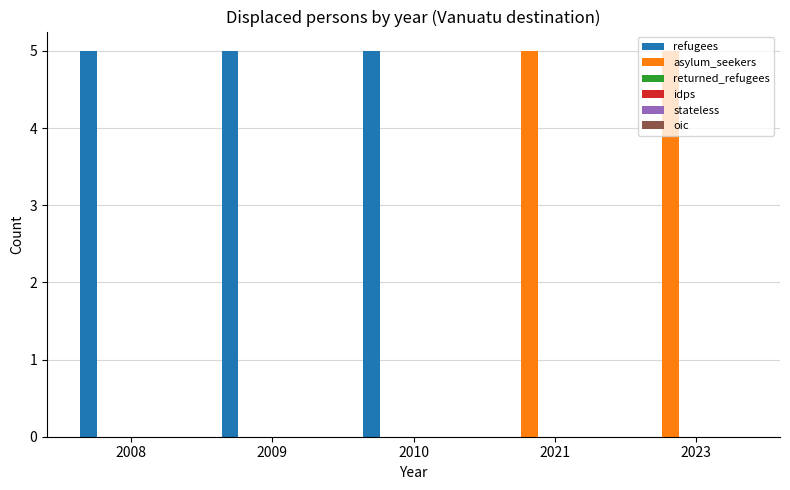

Does the chart contain stacked bars?

No